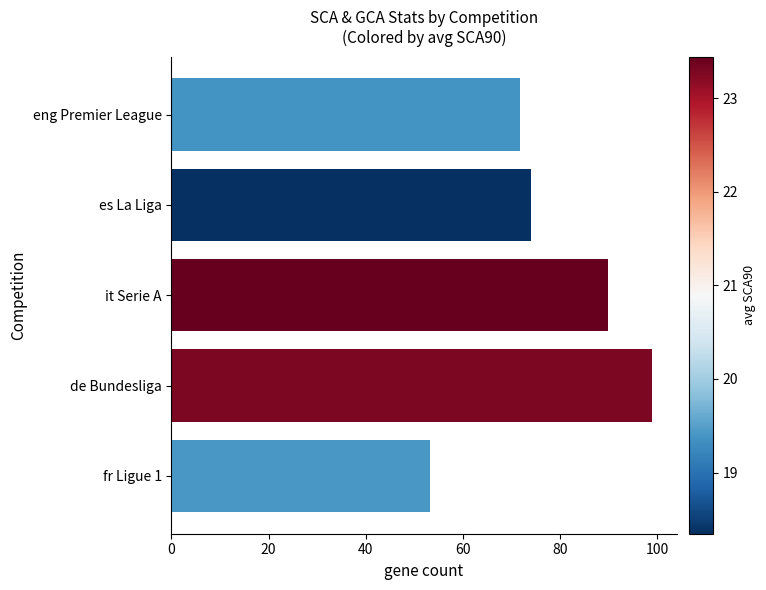

Reading top to bottom, transcribe all the data shown in this chart.

71.7	74.0	89.8	99.0	53.2